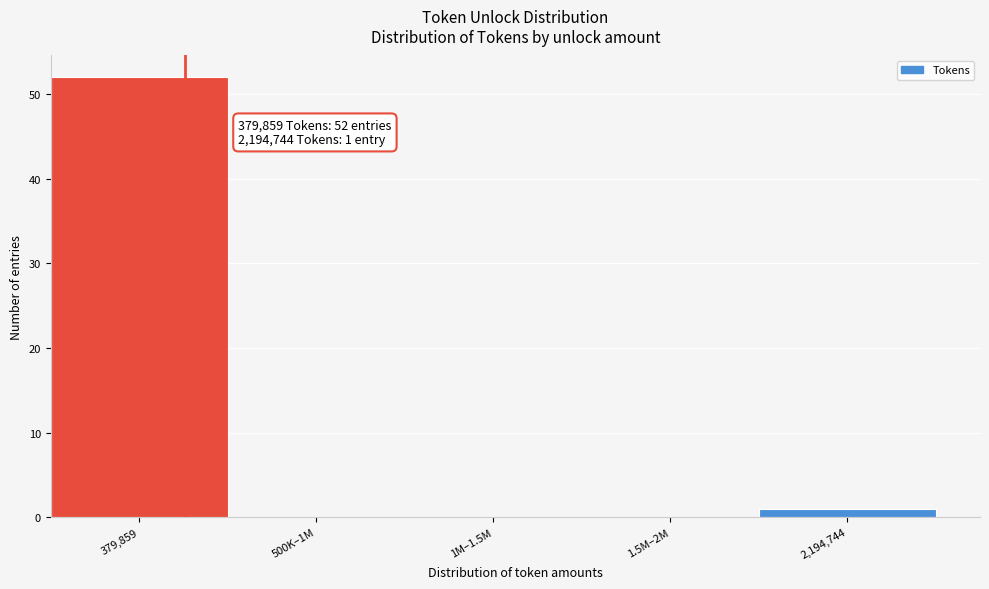

Reading left to right, extract all data points from this chart.

379,859=52	500K–1M=0	1M–1.5M=0	1.5M–2M=0	2,194,744=1